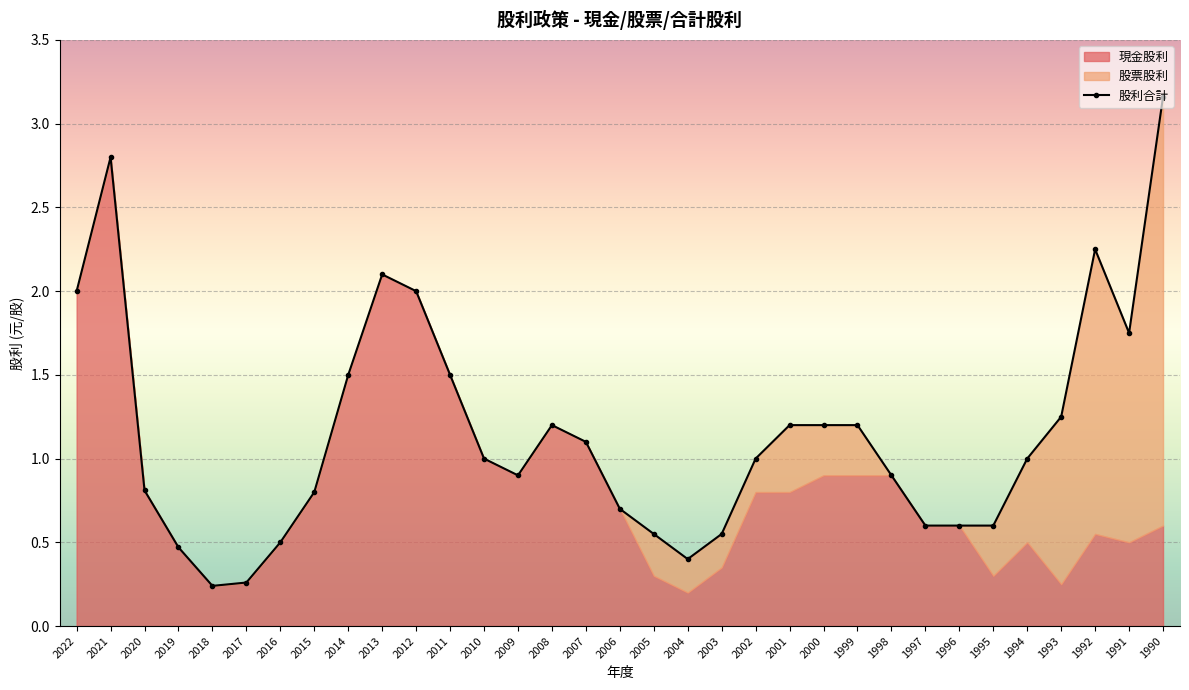

Rank the series by their maximum value, from highest to lowest.

股利合計, 現金股利, 股票股利